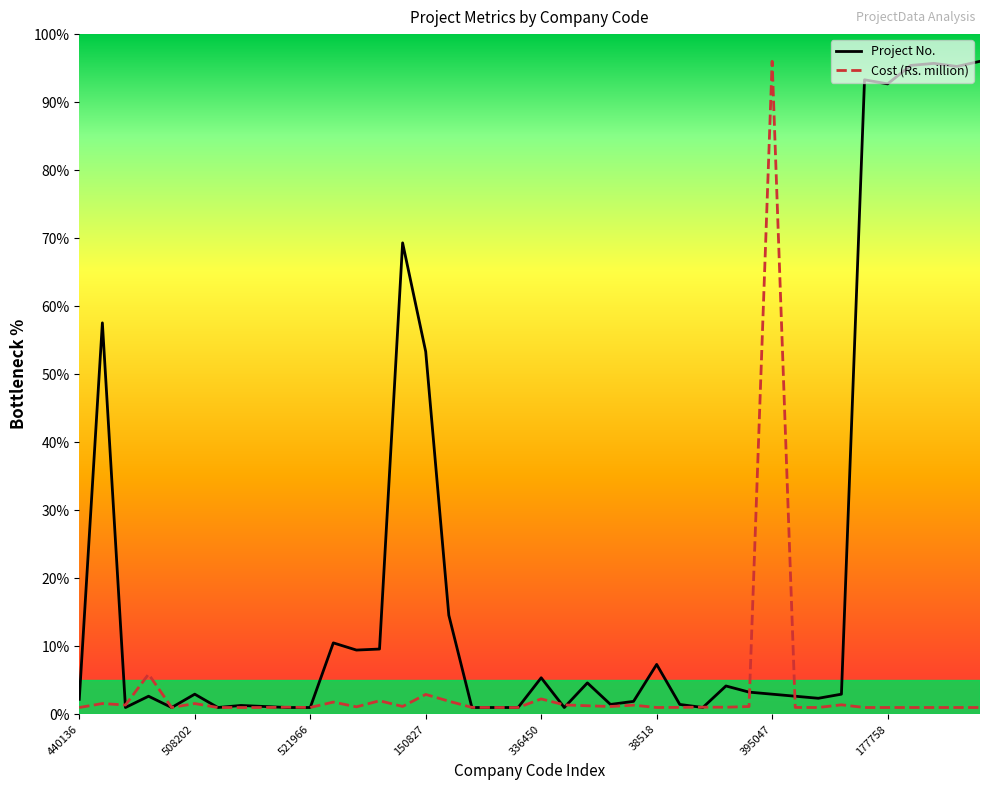

Rank the series by their average value, from highest to lowest.

Project No., Cost (Rs. million)